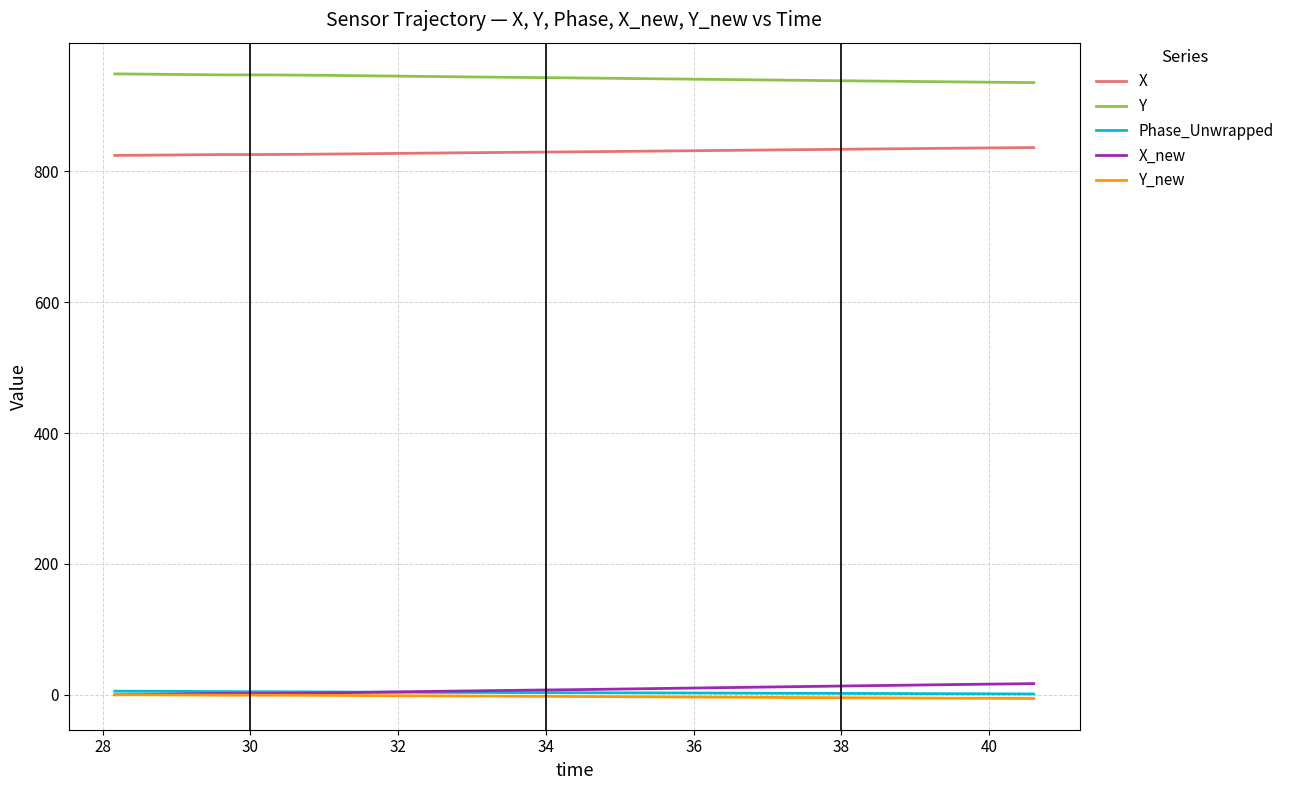

True or false: Y and Phase_Unwrapped intersect in this chart.

False